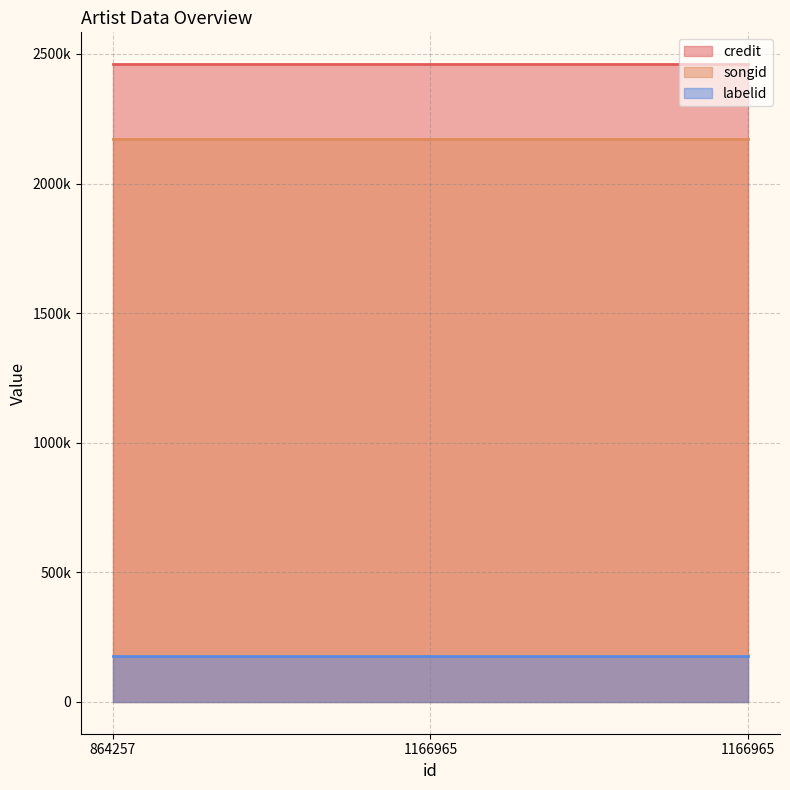

List the labels in order of credit value, smallest first.

864257, 1166965, 1166965